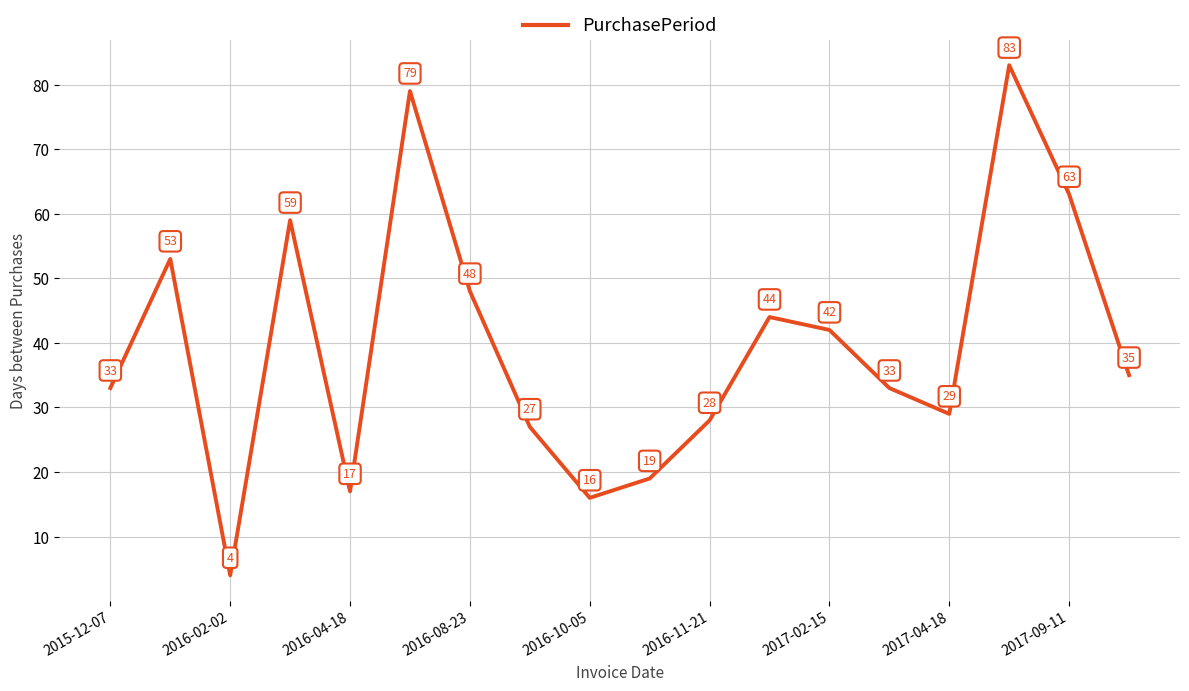

What is the greatest value displayed?

83